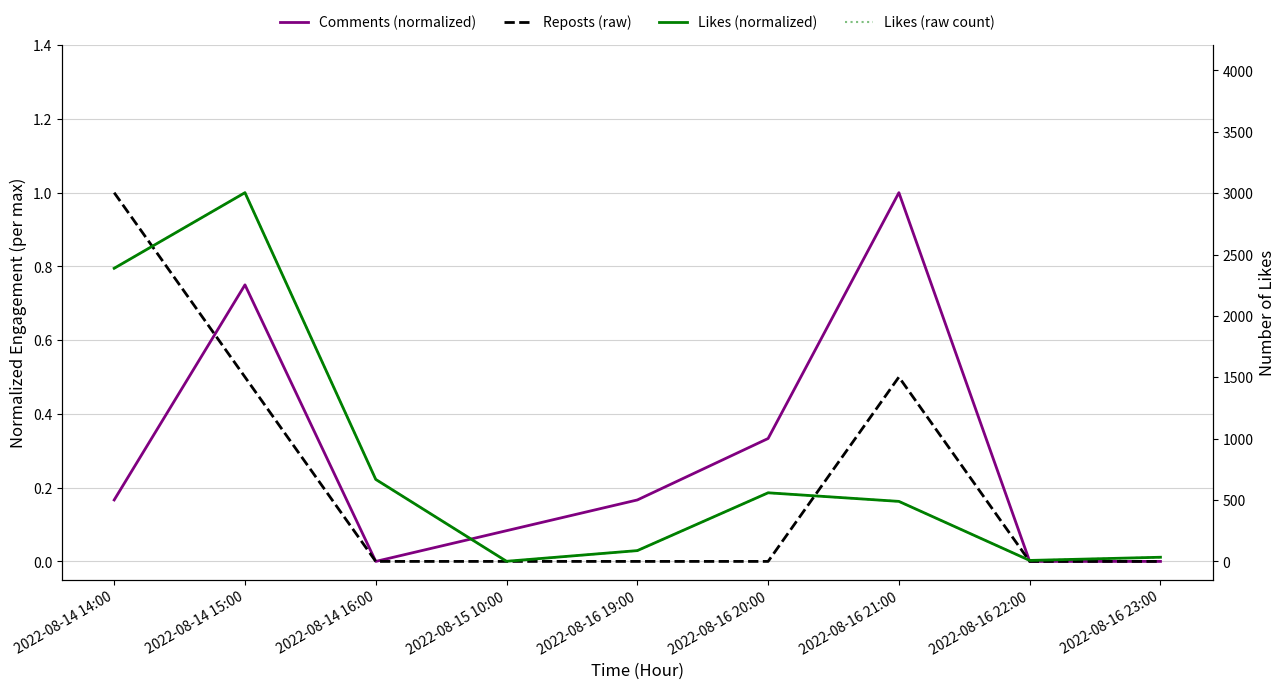

Reading left to right, extract all data points from this chart.

Comments (normalized): 0.2	0.8	0.0	0.1	0.2	0.3	1.0	0.0	0.0
Reposts (raw): 1.0	0.5	0.0	0.0	0.0	0.0	0.5	0.0	0.0
Likes (normalized): 0.8	1.0	0.2	0.0	0.0	0.2	0.2	0.0	0.0
Likes (raw count): 2388.0	3004.0	668.0	1.0	88.0	559.0	489.0	8.0	34.0